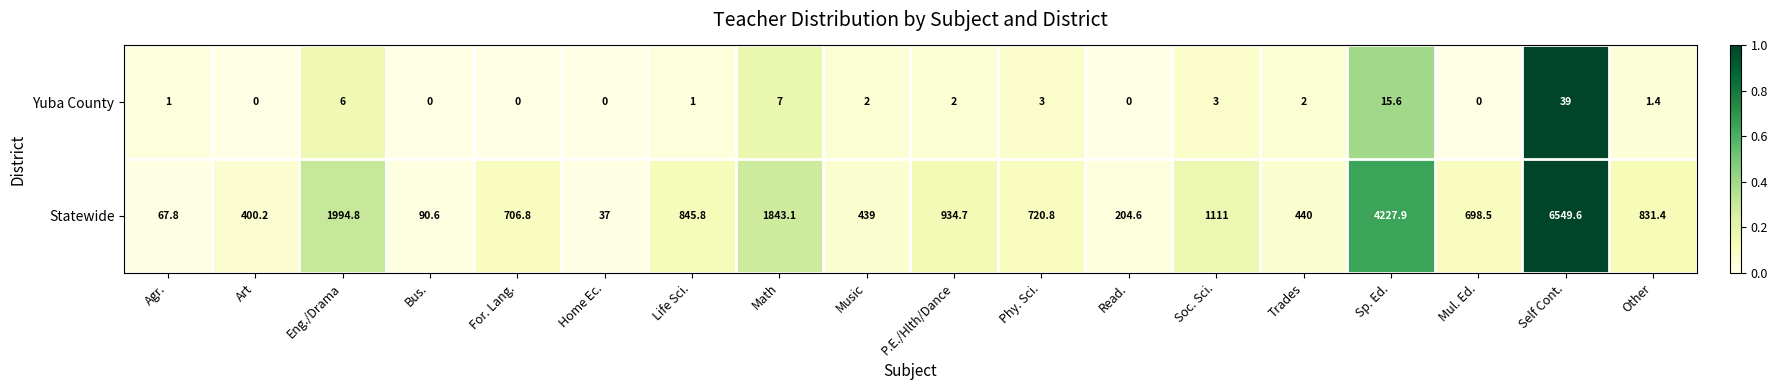

What is the highest value of the Yuba County series?

39.0